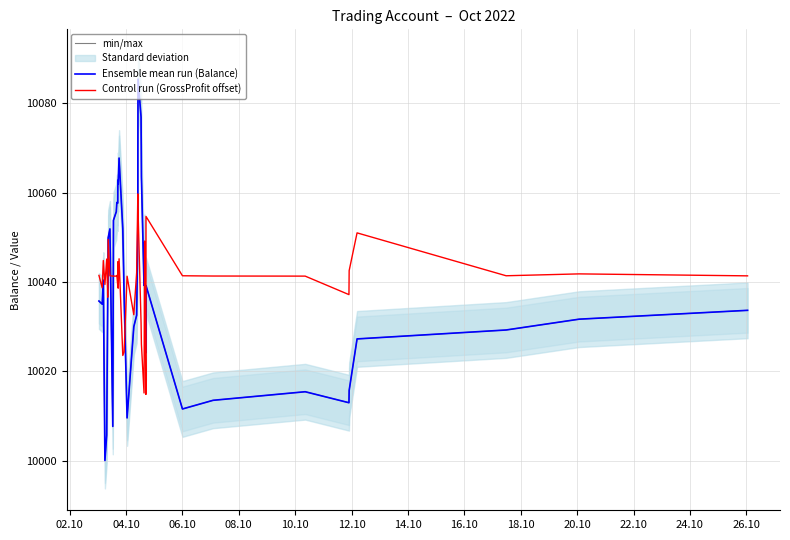

True or false: Ensemble mean run (Balance) and min/max intersect in this chart.

False